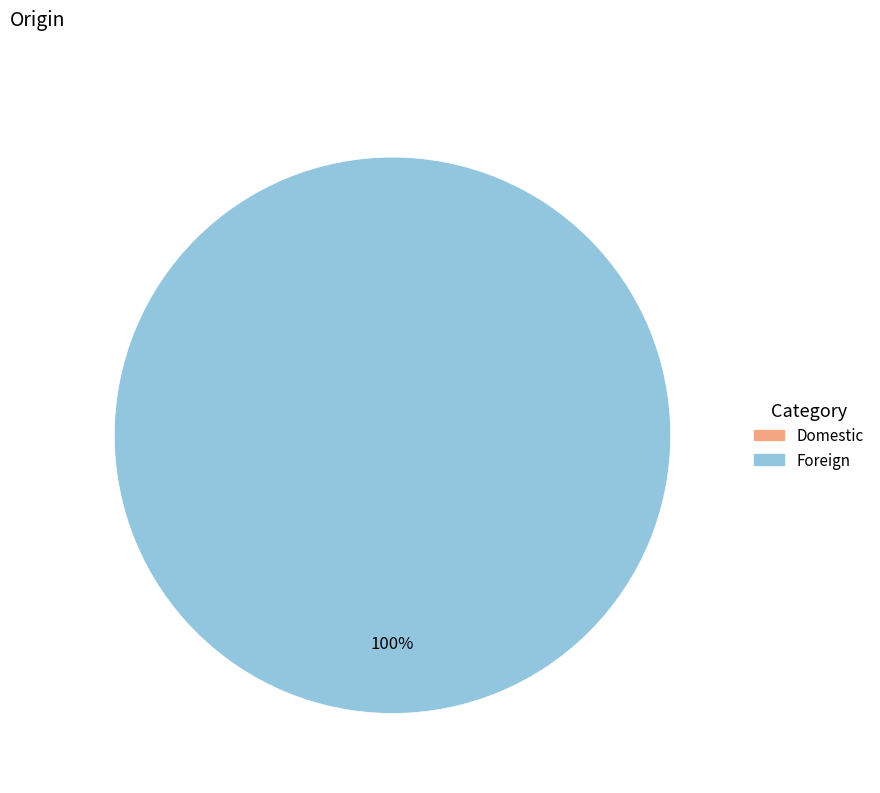

Which category has the biggest portion of the pie?

Foreign